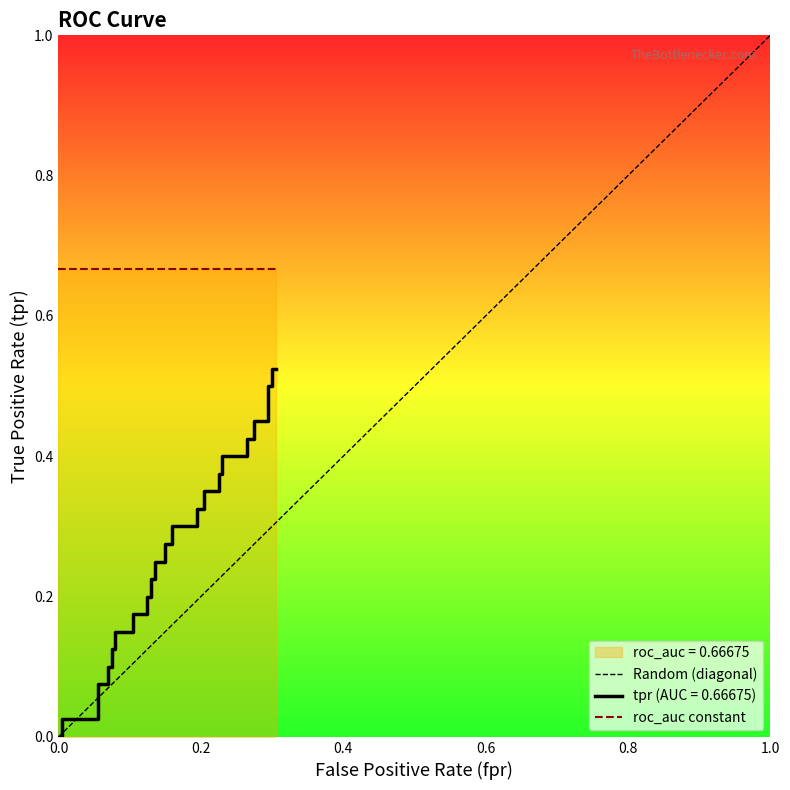

How many intersections are there between tpr and fpr?

3